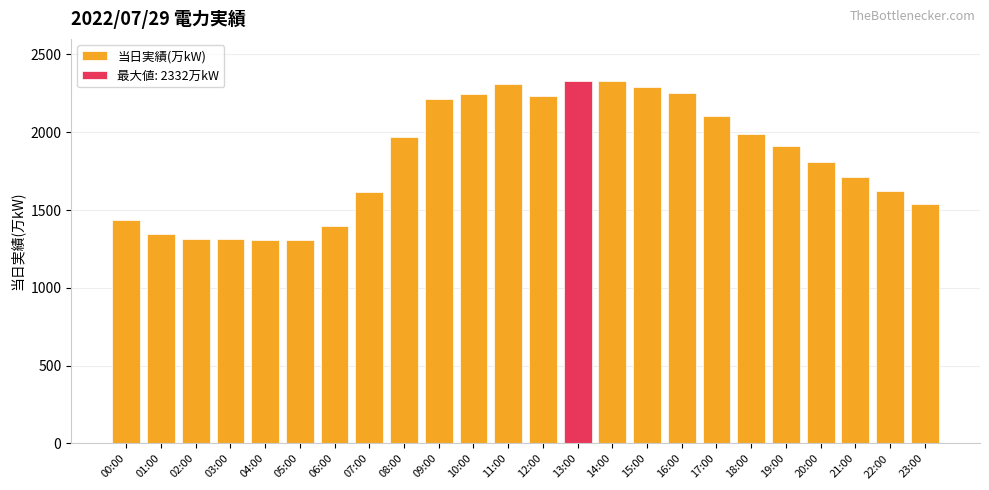

Count the number of values greater than 1909.

11